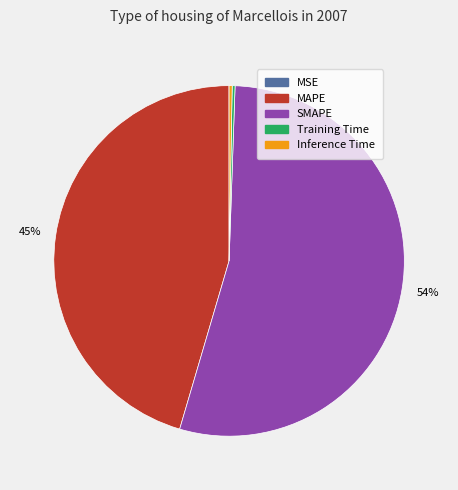

To the nearest percent, what is the average slice percentage?

20%